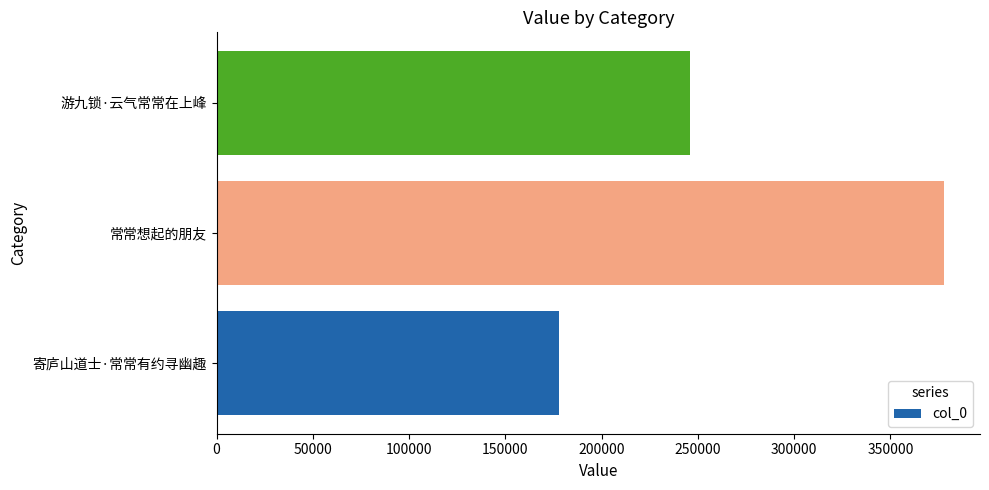

List the labels in order of value, smallest first.

寄庐山道士·常常有约寻幽趣, 游九锁·云气常常在上峰, 常常想起的朋友